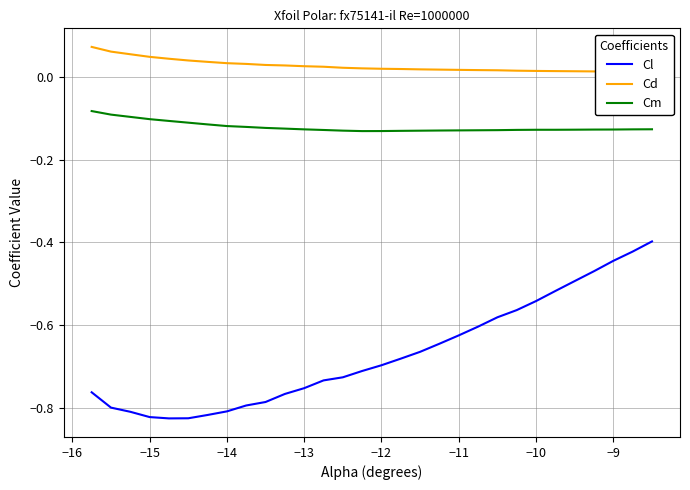

In Cl, how many points are lower than both neighbors (excluding endpoints)?

1